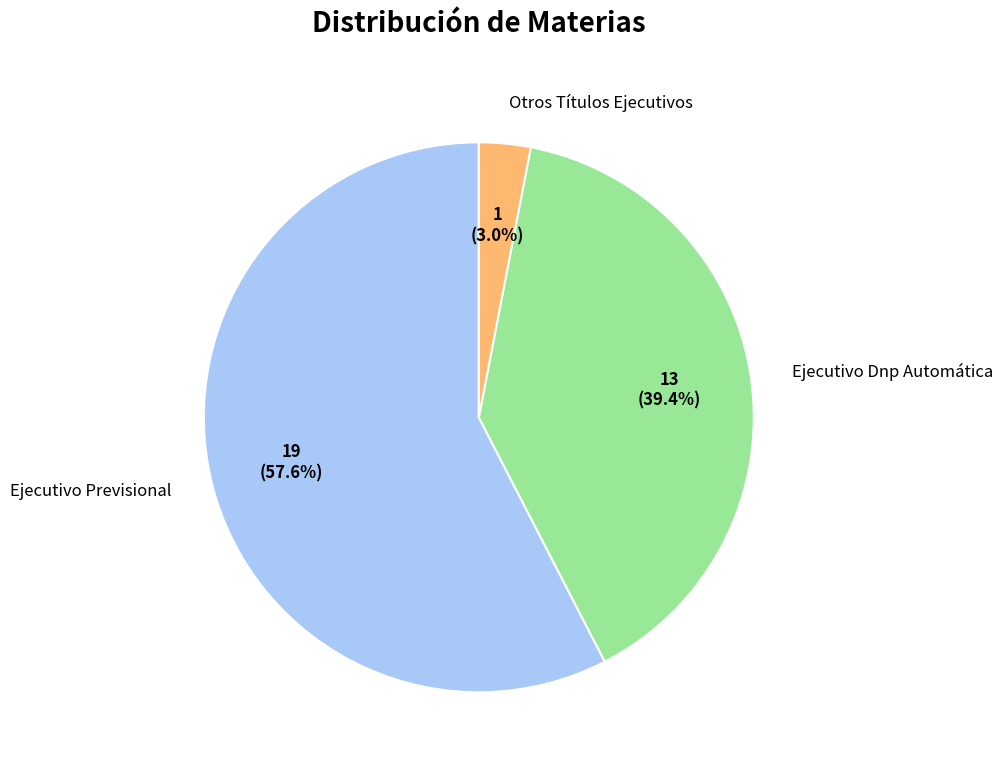

Does any single category account for the majority?

Yes